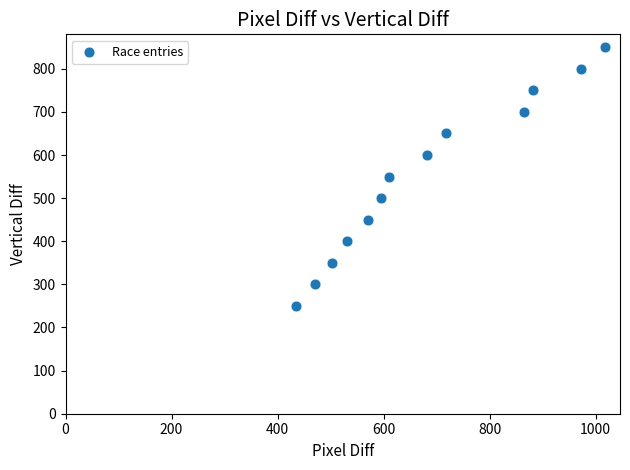

What is the range of Y values (max minus min)?

600